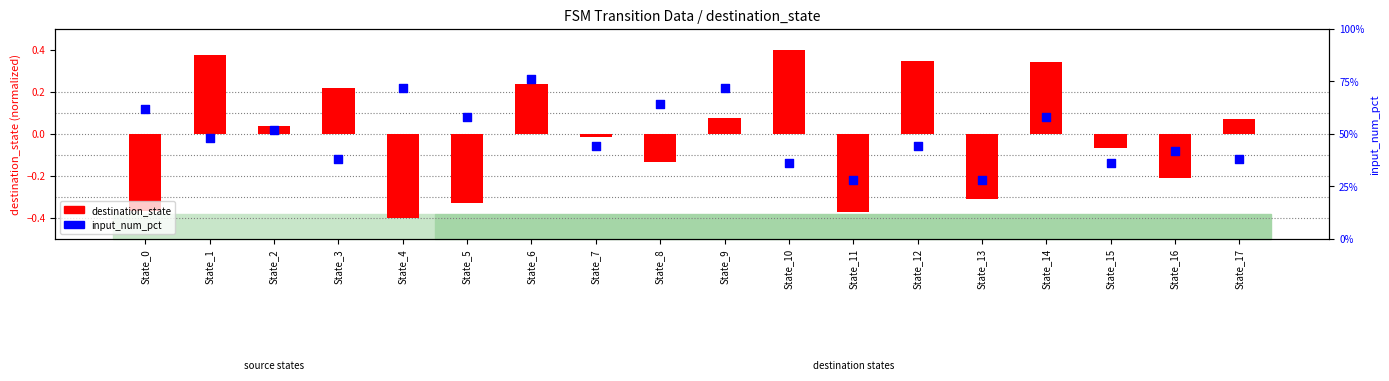

Between State_15 and State_2, which is larger?

State_2